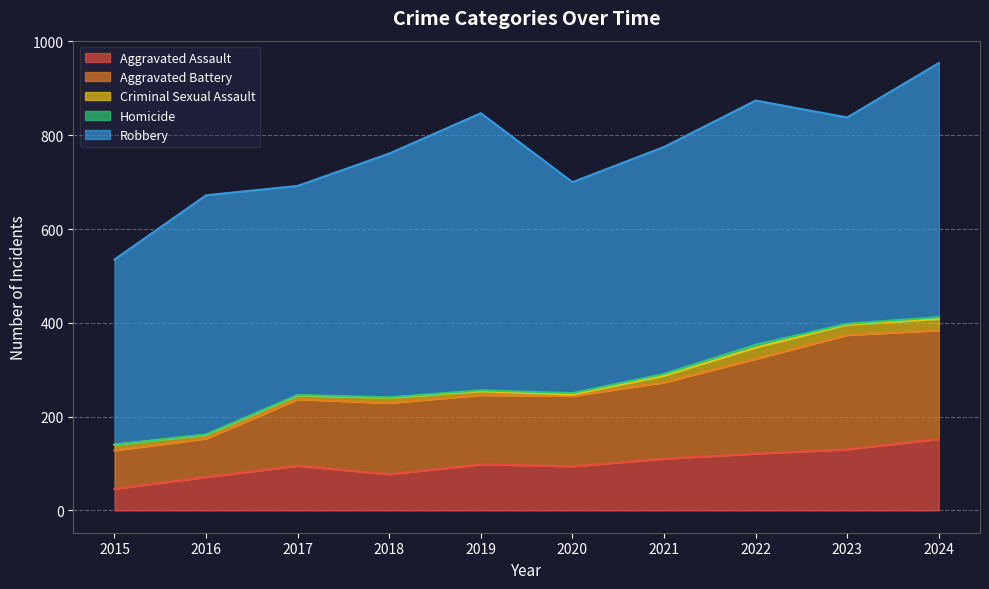

Rank the categories by Aggravated Battery value from highest to lowest.

2023, 2024, 2022, 2021, 2018, 2020, 2019, 2017, 2015, 2016